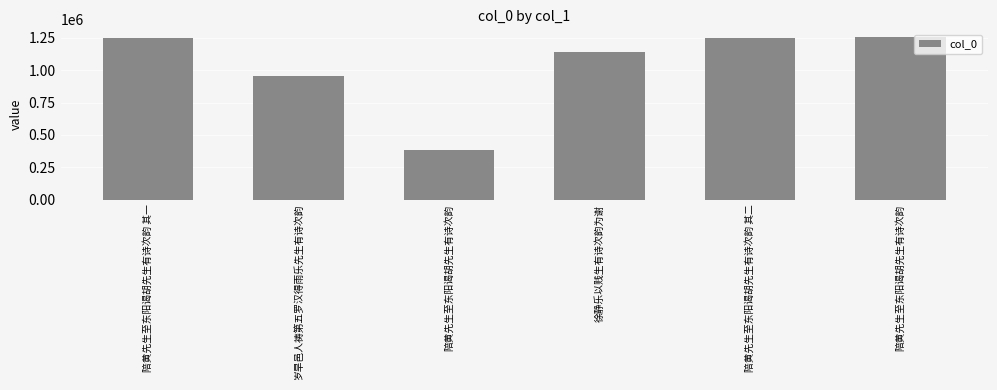

Count the number of categories in the chart.

6